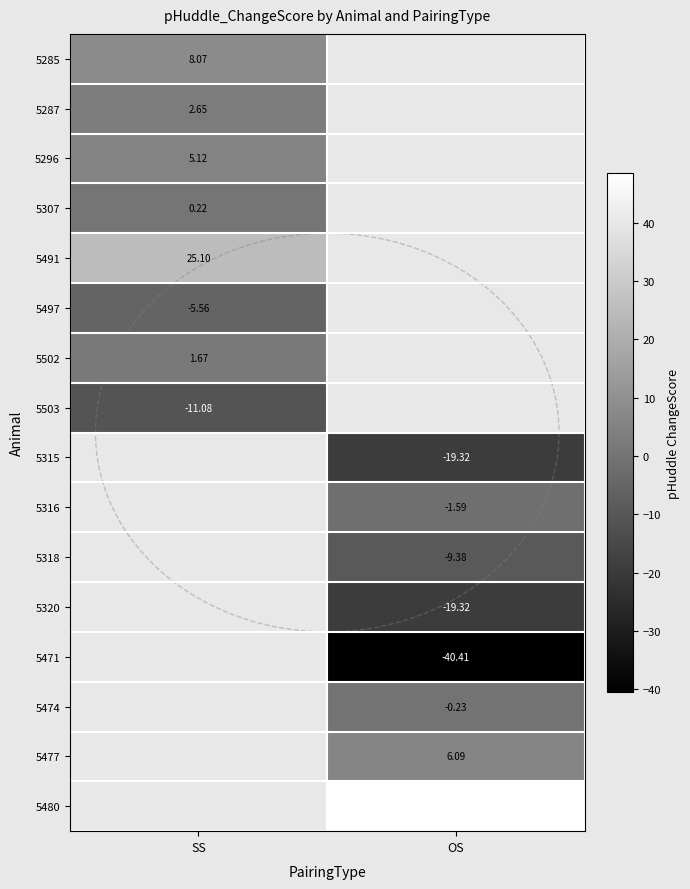

How many series are shown in this chart?

16